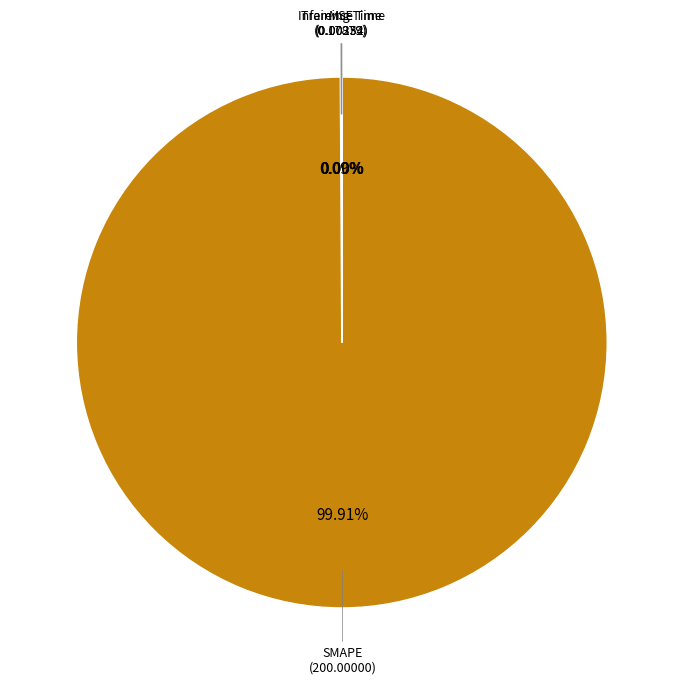

How many slices are in this pie chart?

4